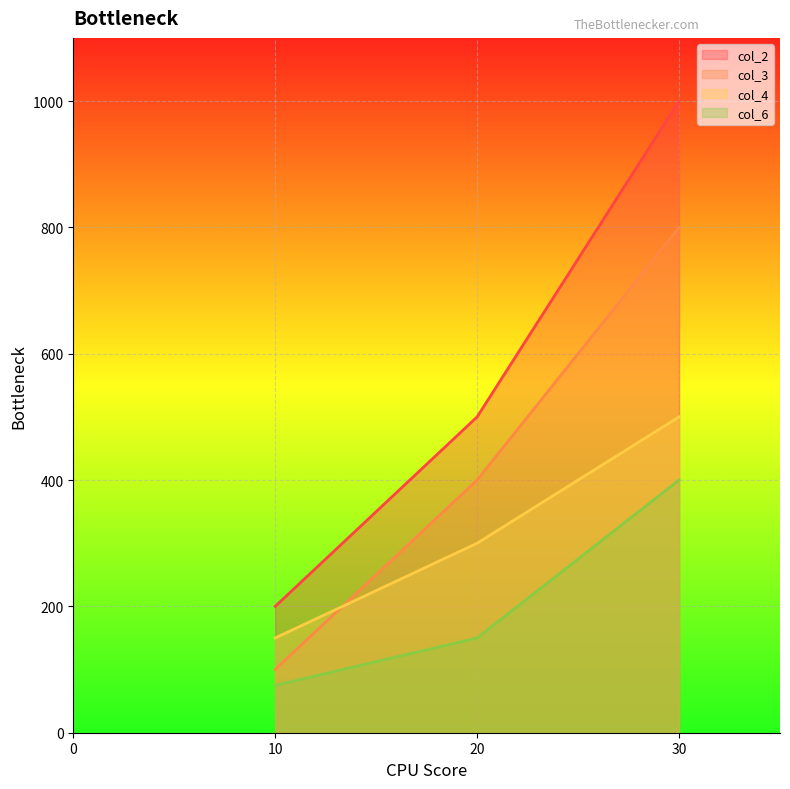

Where does the col_4 series first go above 300?

30